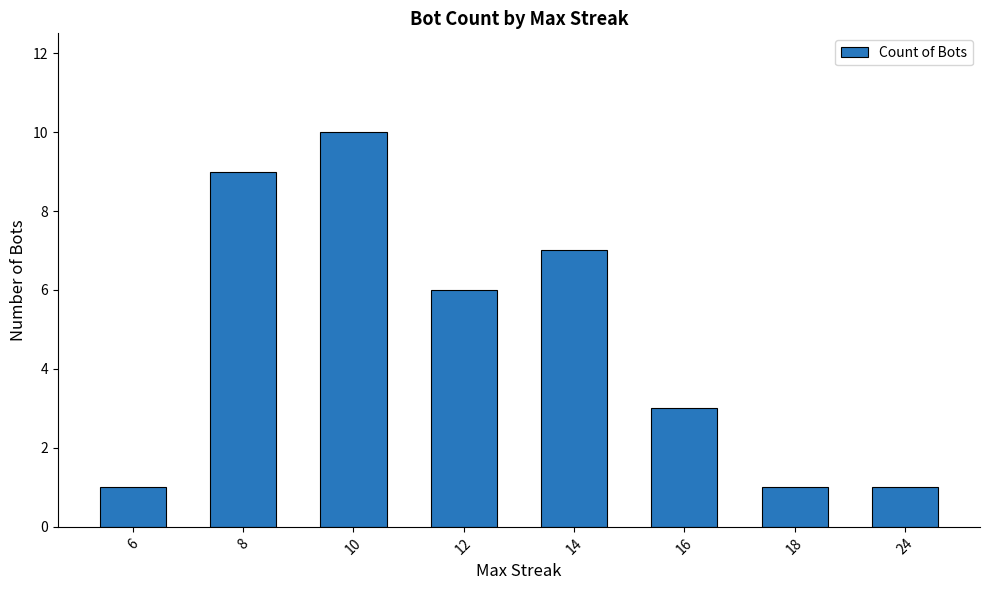

What is the maximum value shown in the chart?

10